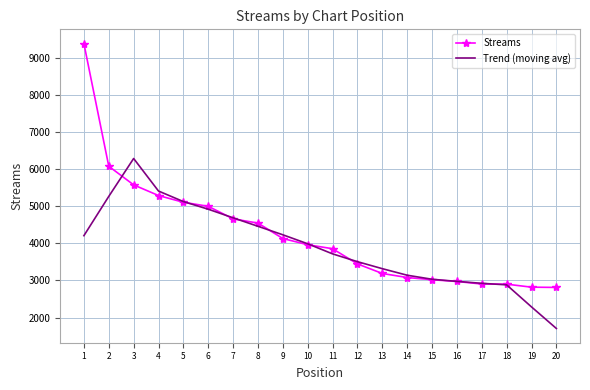

What value does the Trend (moving avg) series have at 7?

4689.4